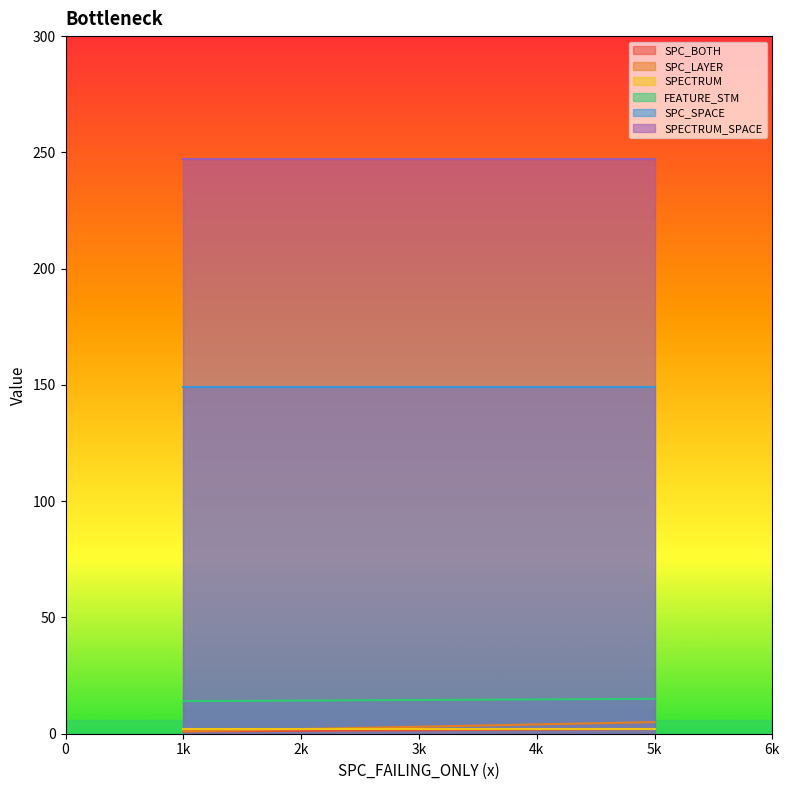

Which series has the largest range (max minus min)?

SPC_LAYER